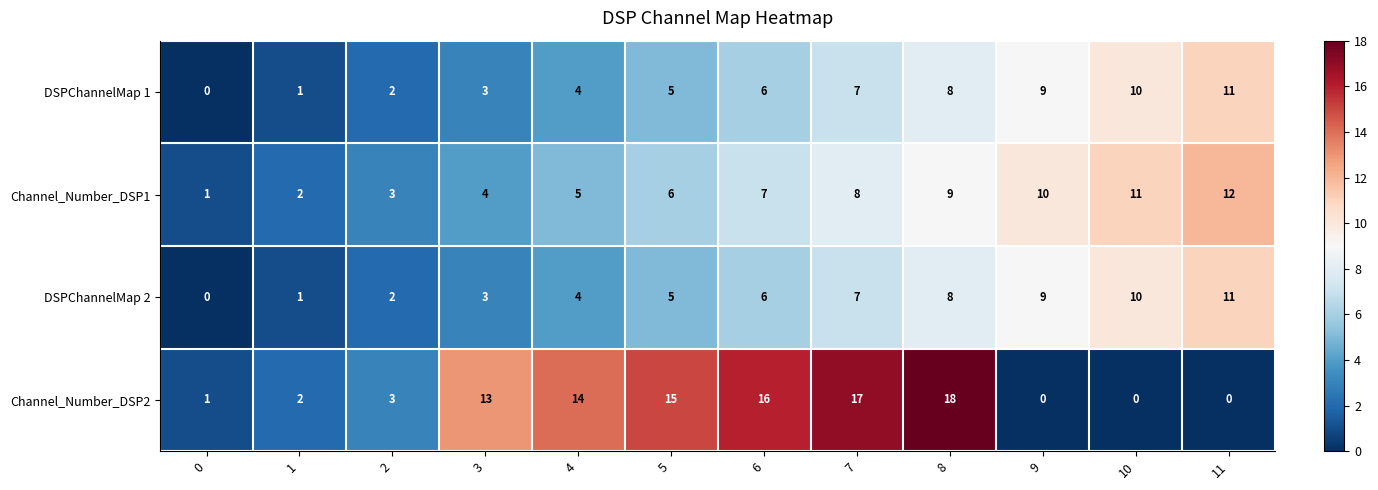

Where is Channel_Number_DSP2 nearest to the value 9?

3